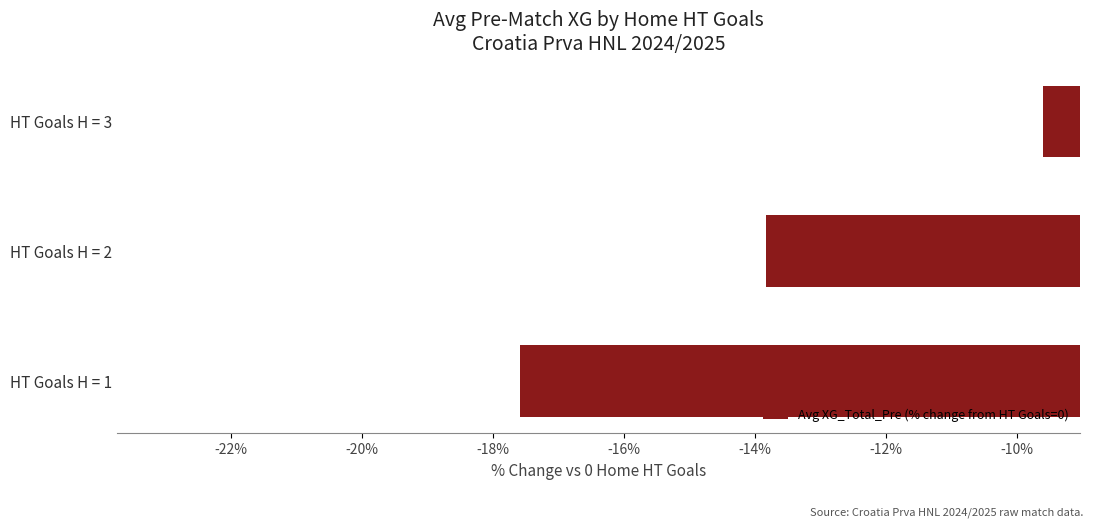

At which category does the chart reach its minimum across all series?

HT Goals H = 1